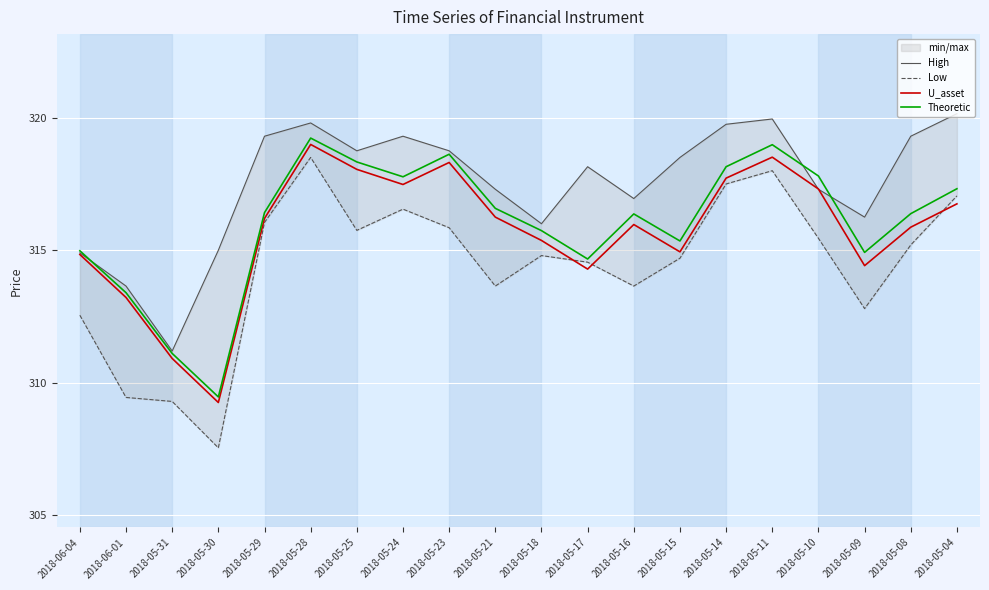

Rank the series by their maximum value, from highest to lowest.

High, Theoretic, U_asset, Low